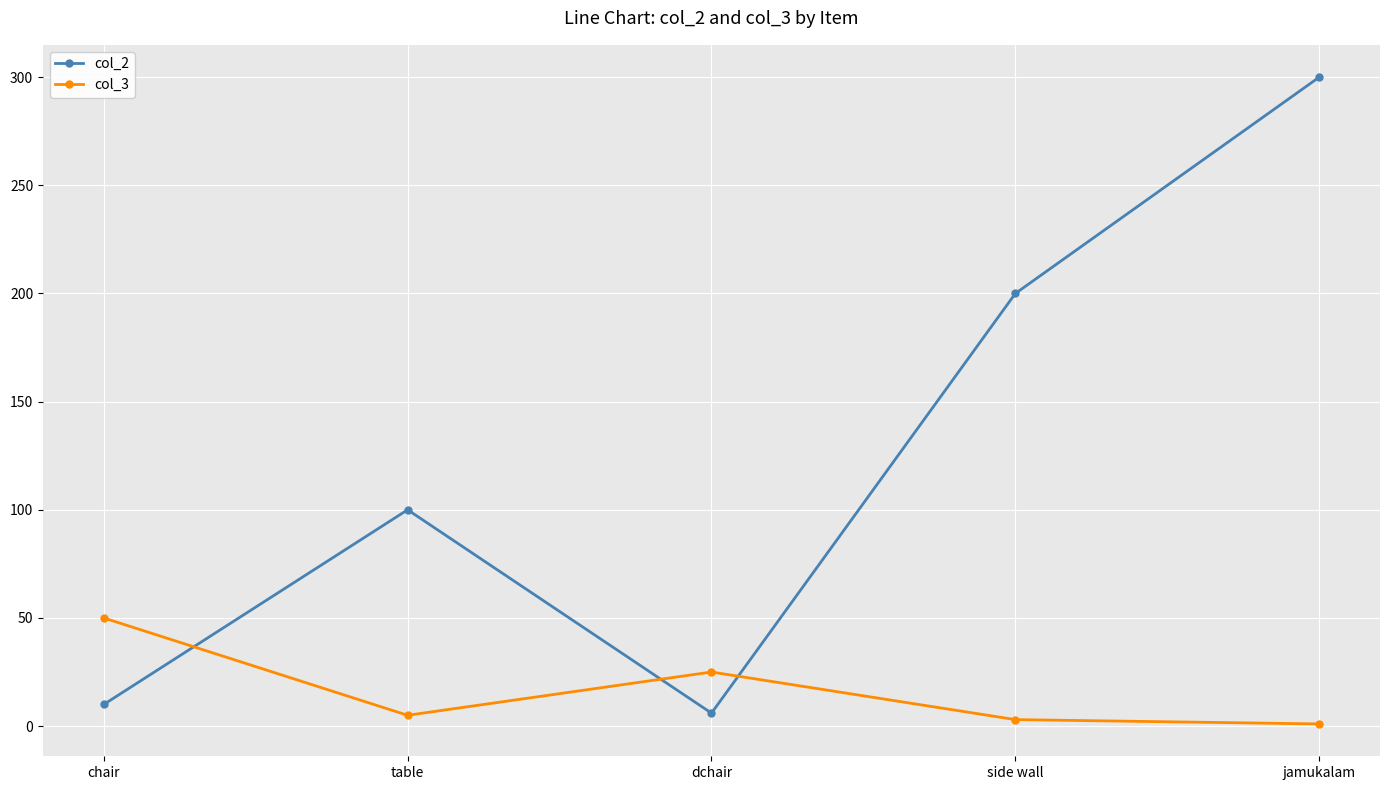

Which series has the widest spread of values?

col_2